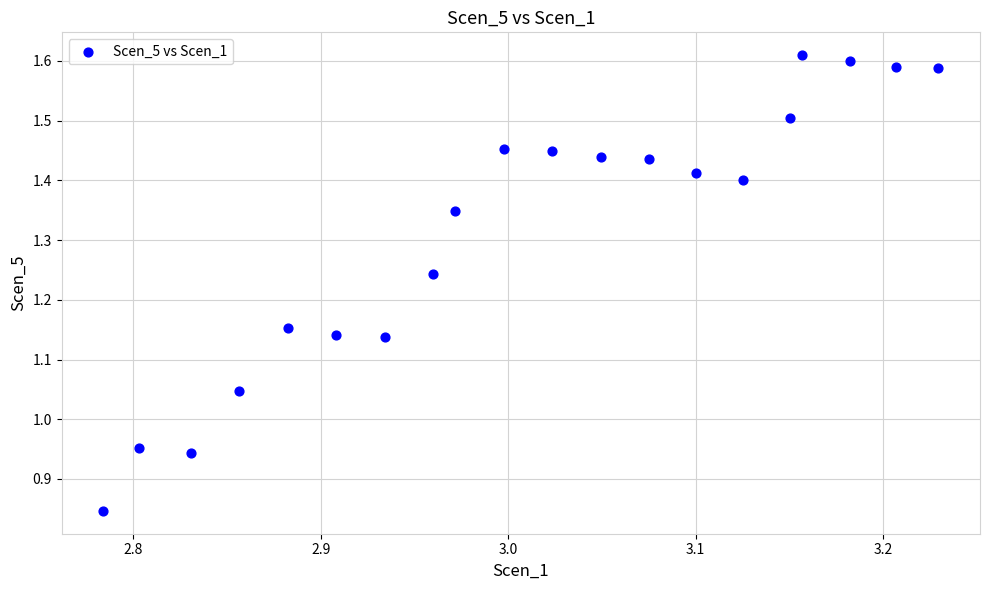

What is the range of X values (max minus min)?

0.4